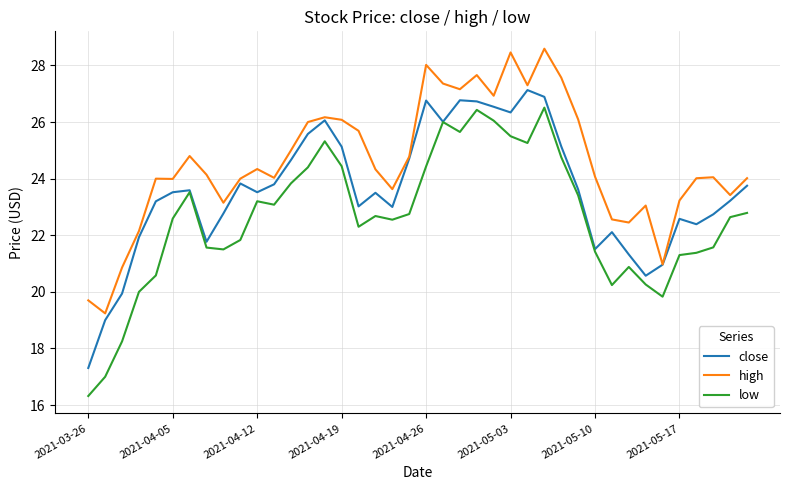

True or false: high and low cross at least once.

False